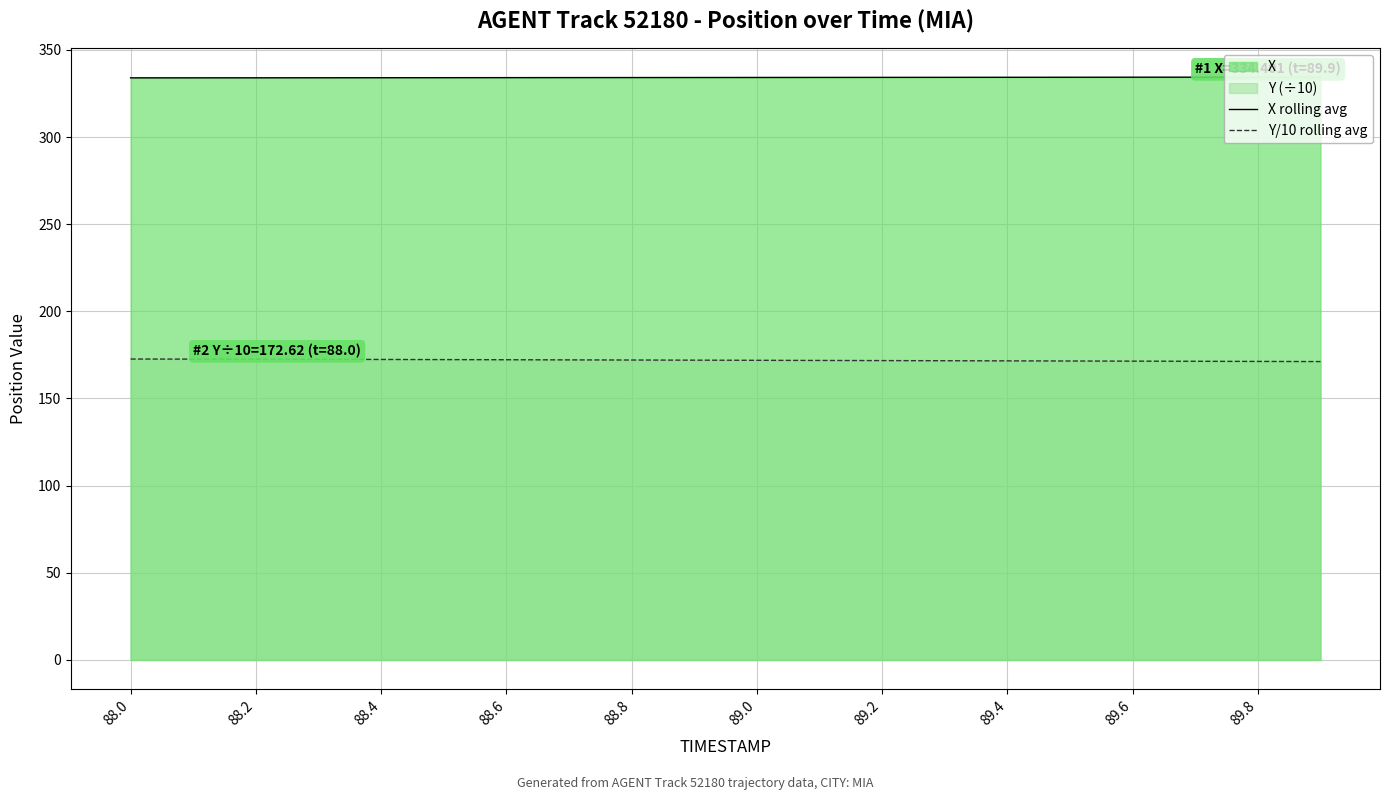

What is the difference between the maximum and minimum values in the X rolling avg series?

0.4